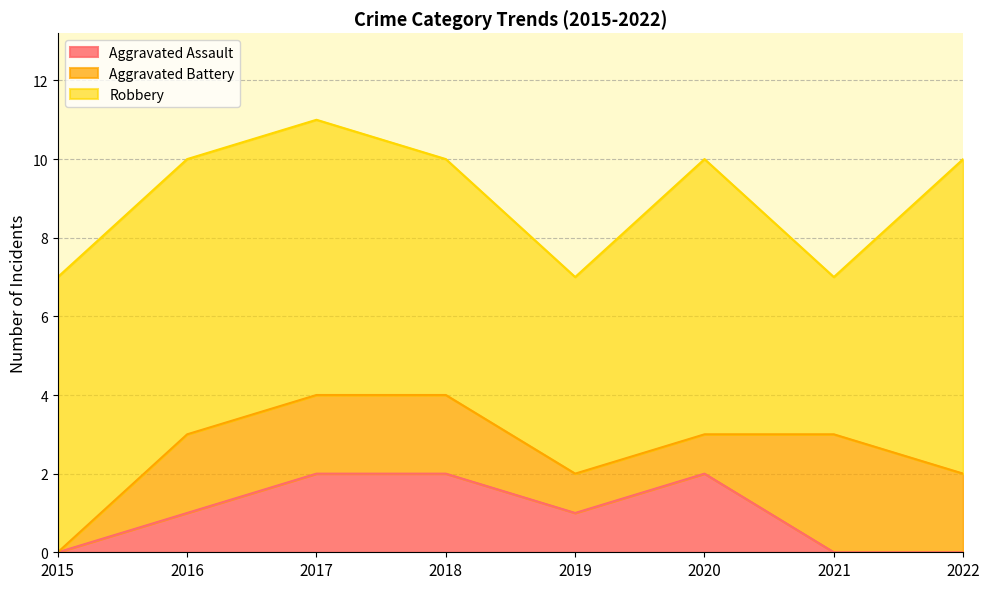

Is the value of Aggravated Battery at 2017 greater than the value of Robbery at 2018?

No